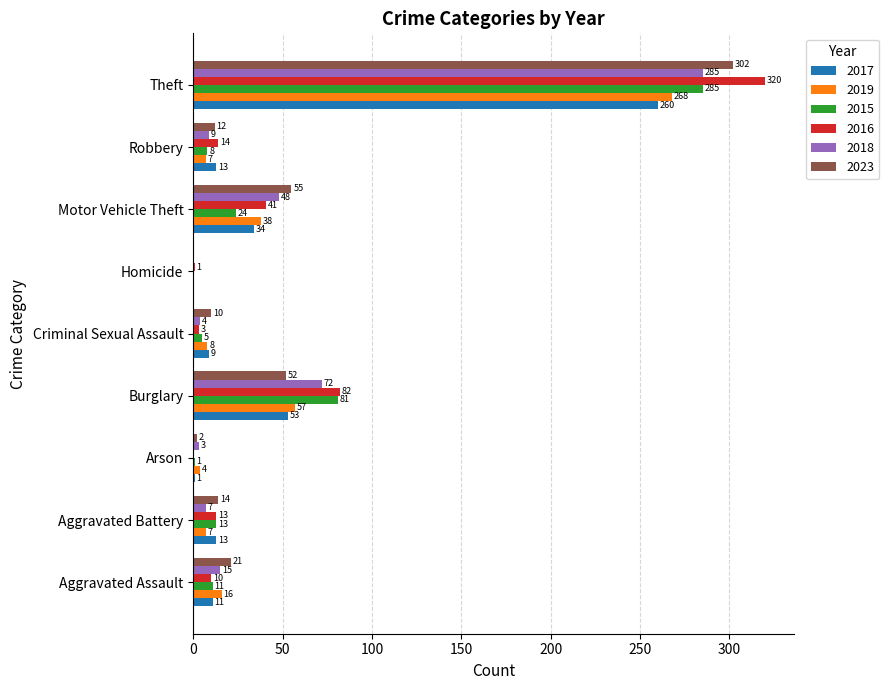

What is the total value across all series at Criminal Sexual Assault?

39